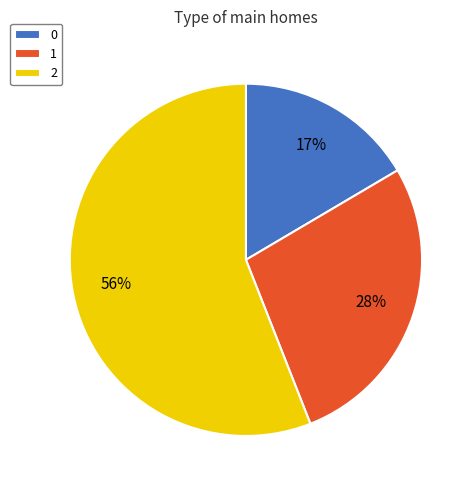

To the nearest percent, what is the average slice percentage?

33%